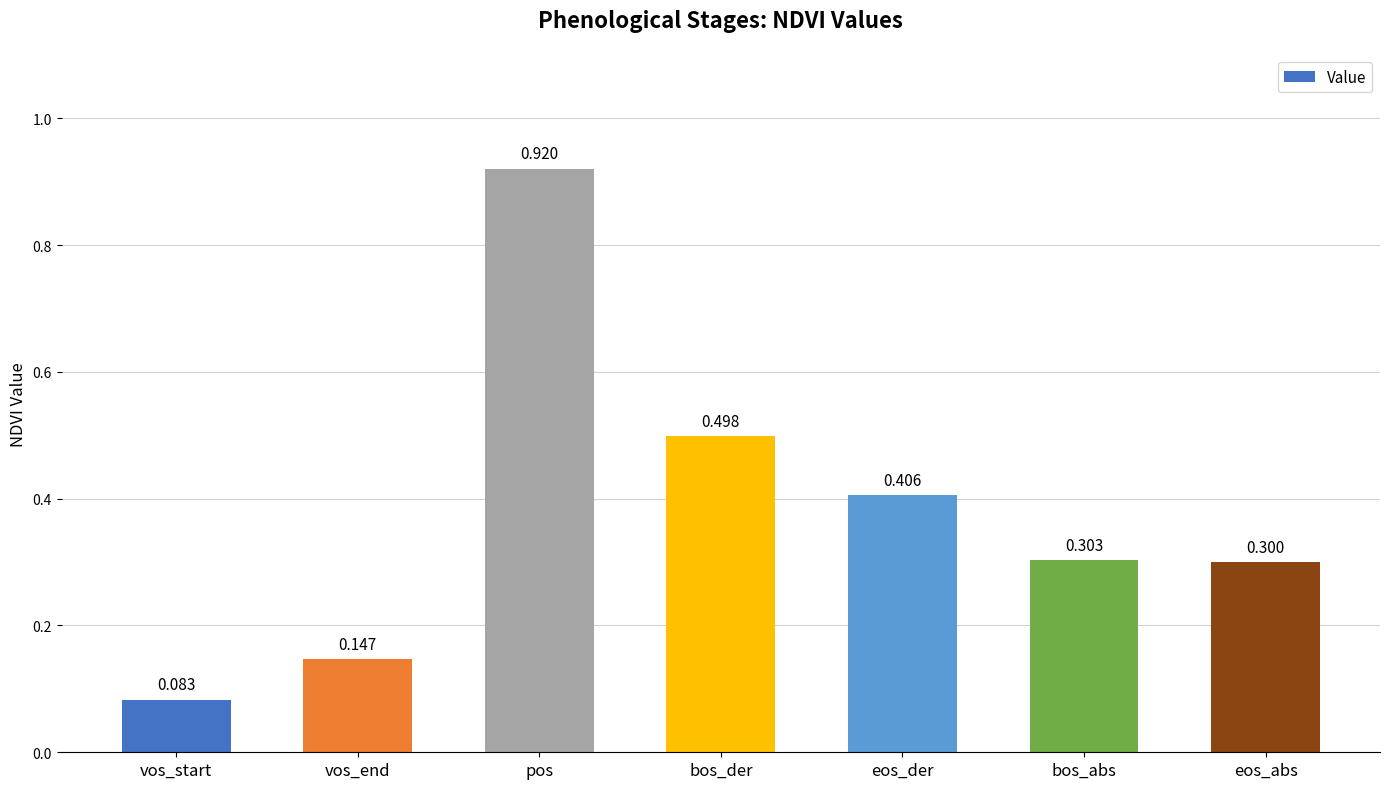

What is the sum of all values?

2.7